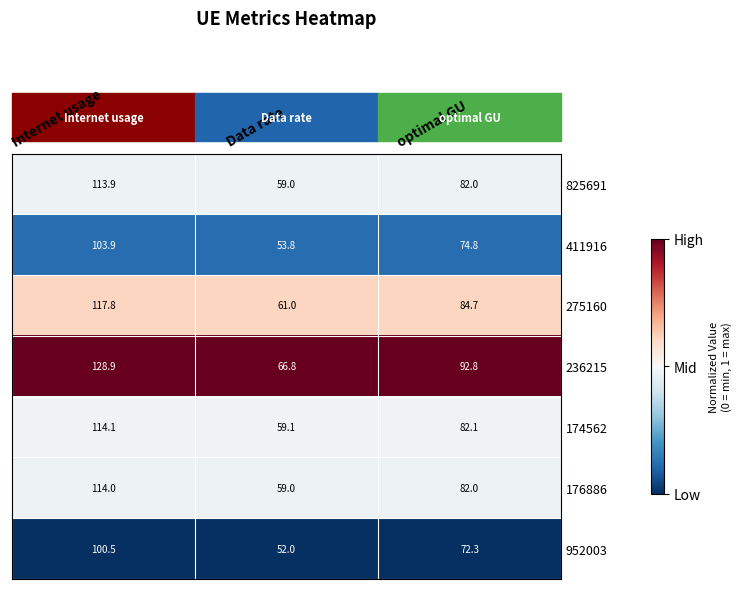

What is the approximate value of 236215 at Data rate?

66.8